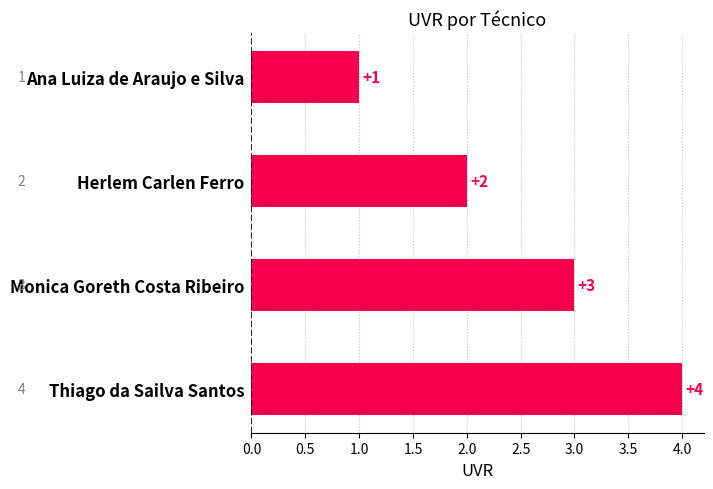

What is the sum of the values at Herlem Carlen Ferro and Monica Goreth Costa Ribeiro?

5